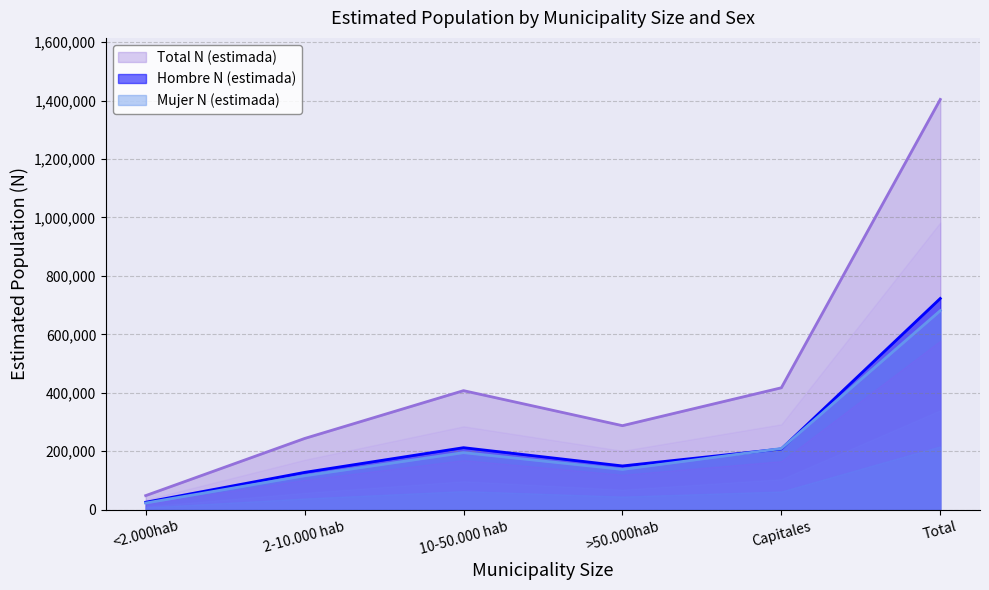

The Hombre N (estimada) series shows 48021 at 10-50.000 hab. True or false?

False